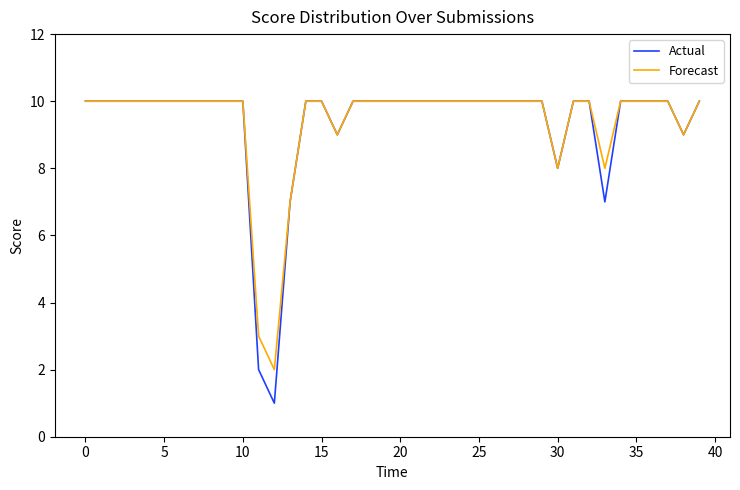

Which series has the largest range (max minus min)?

Actual